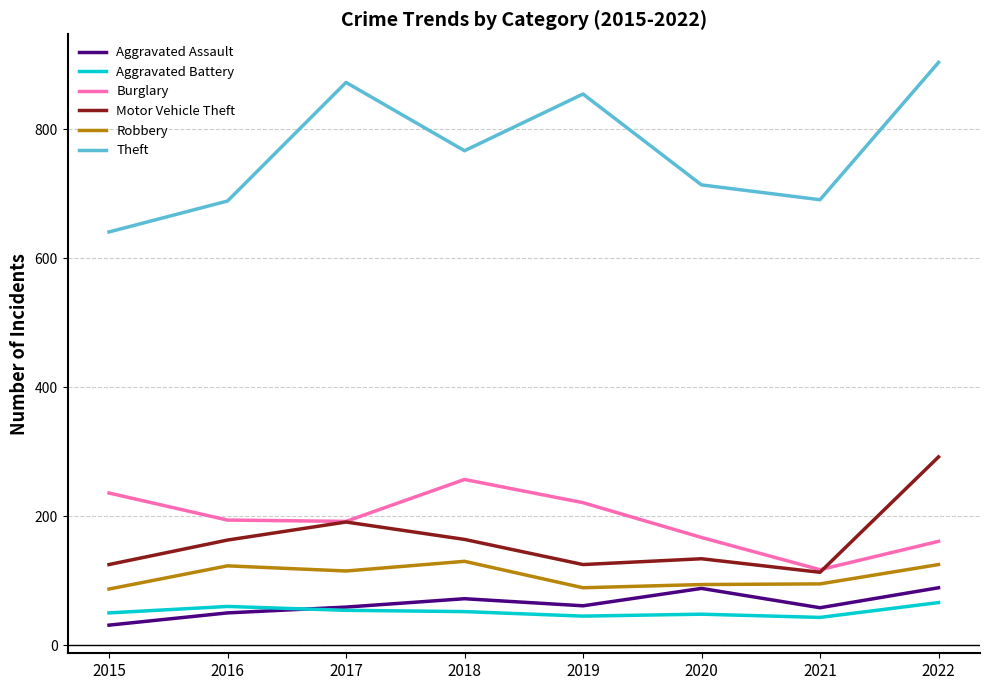

Rank the series by their maximum value, from lowest to highest.

Aggravated Battery, Aggravated Assault, Robbery, Burglary, Motor Vehicle Theft, Theft